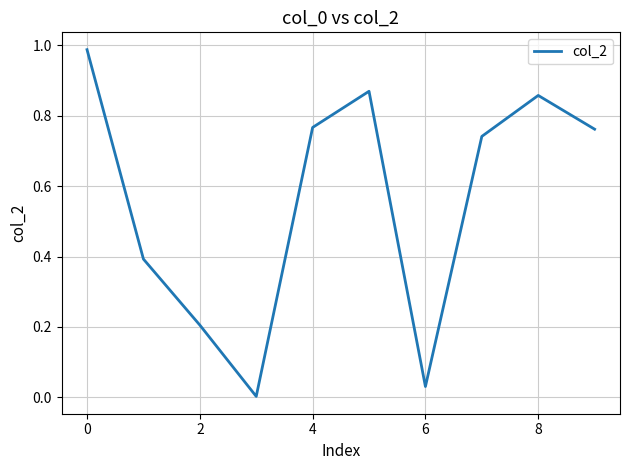

Does the chart have visible grid lines?

Yes